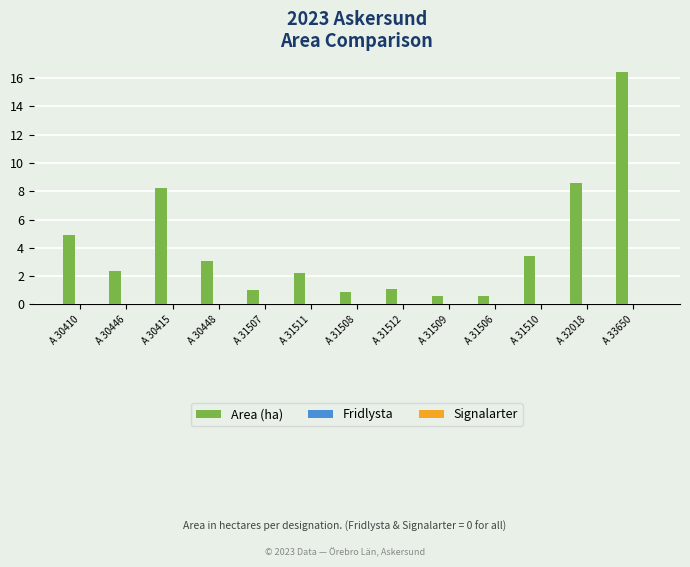

What is the value of the 5th bar from the left?

1.0